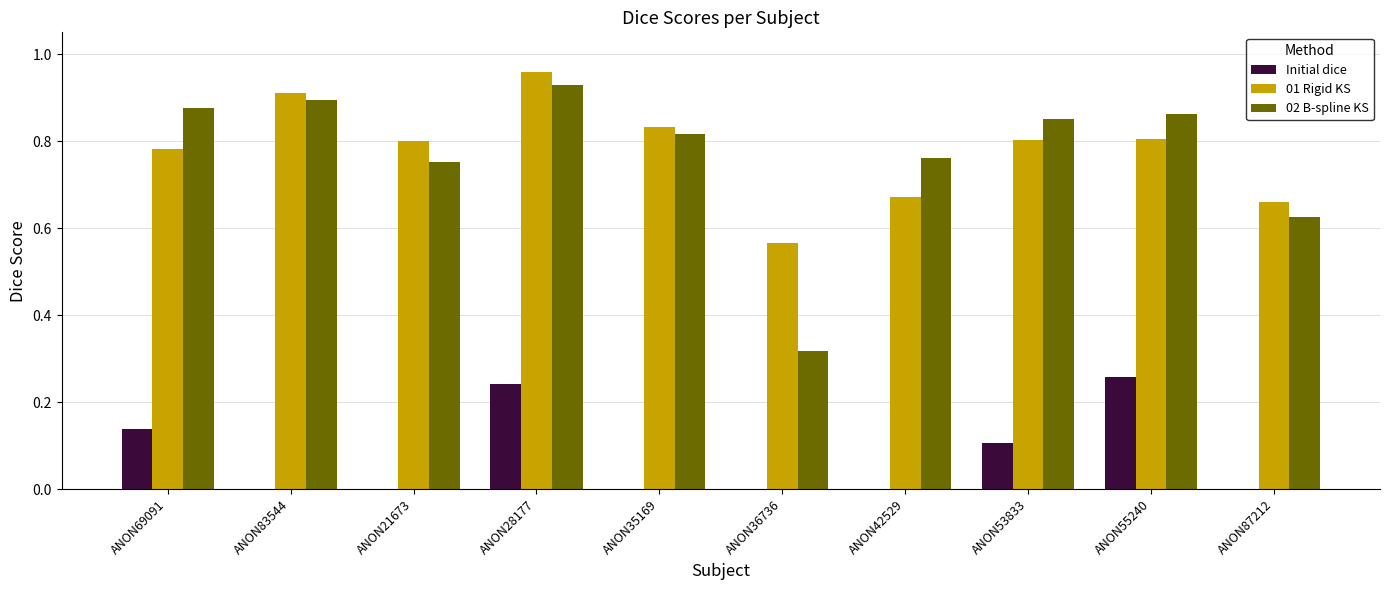

The value of 01 Rigid KS at ANON55240 is 0.8. True or false?

True